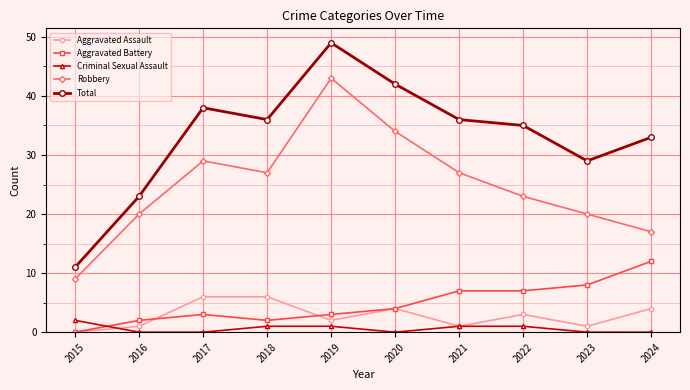

What is the total value across all series at 2017?

76